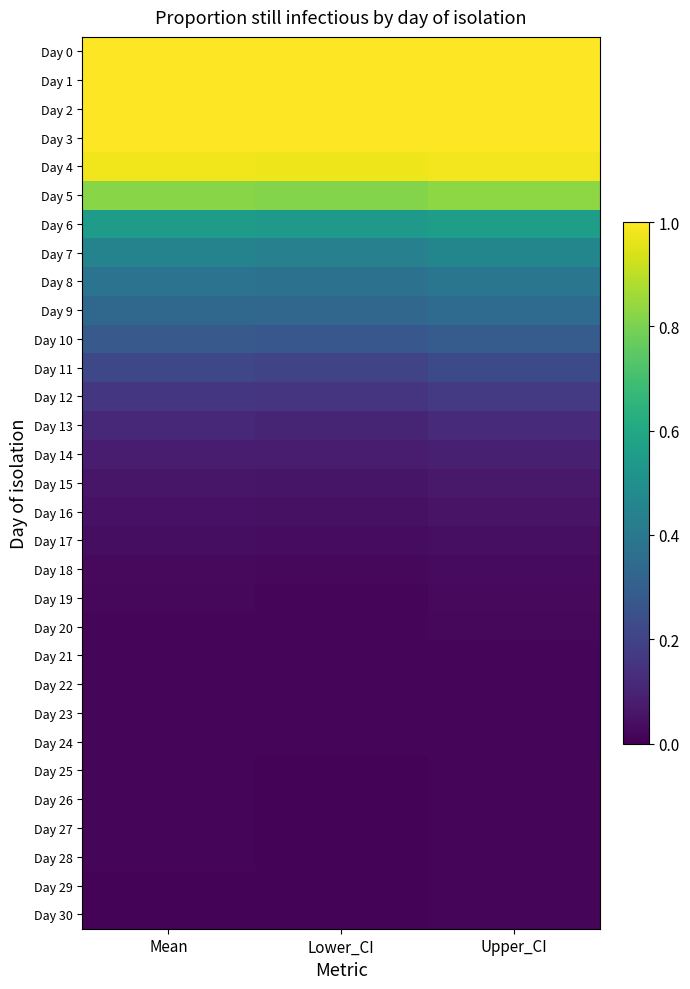

Which series changed the most between Mean and Upper_CI?

Day 6